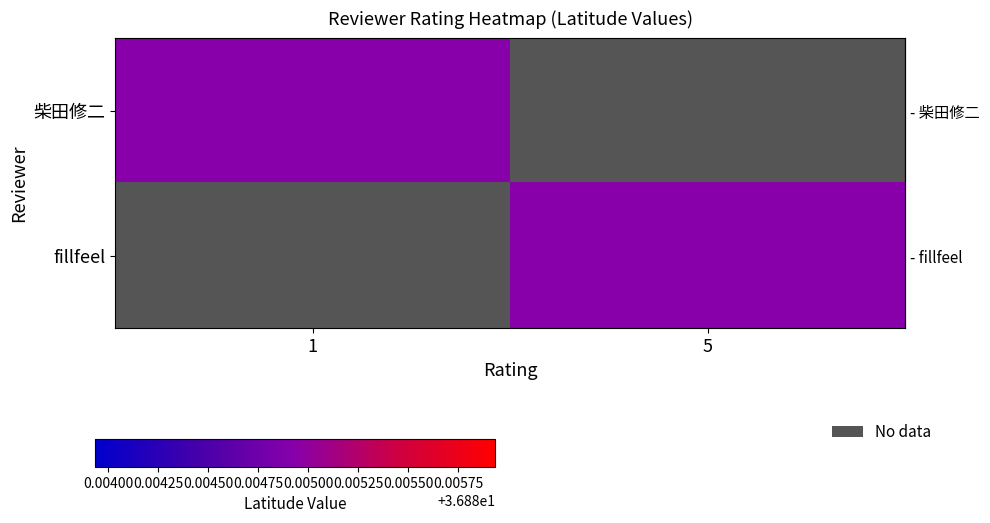

Which label corresponds to the largest value in the chart?

5